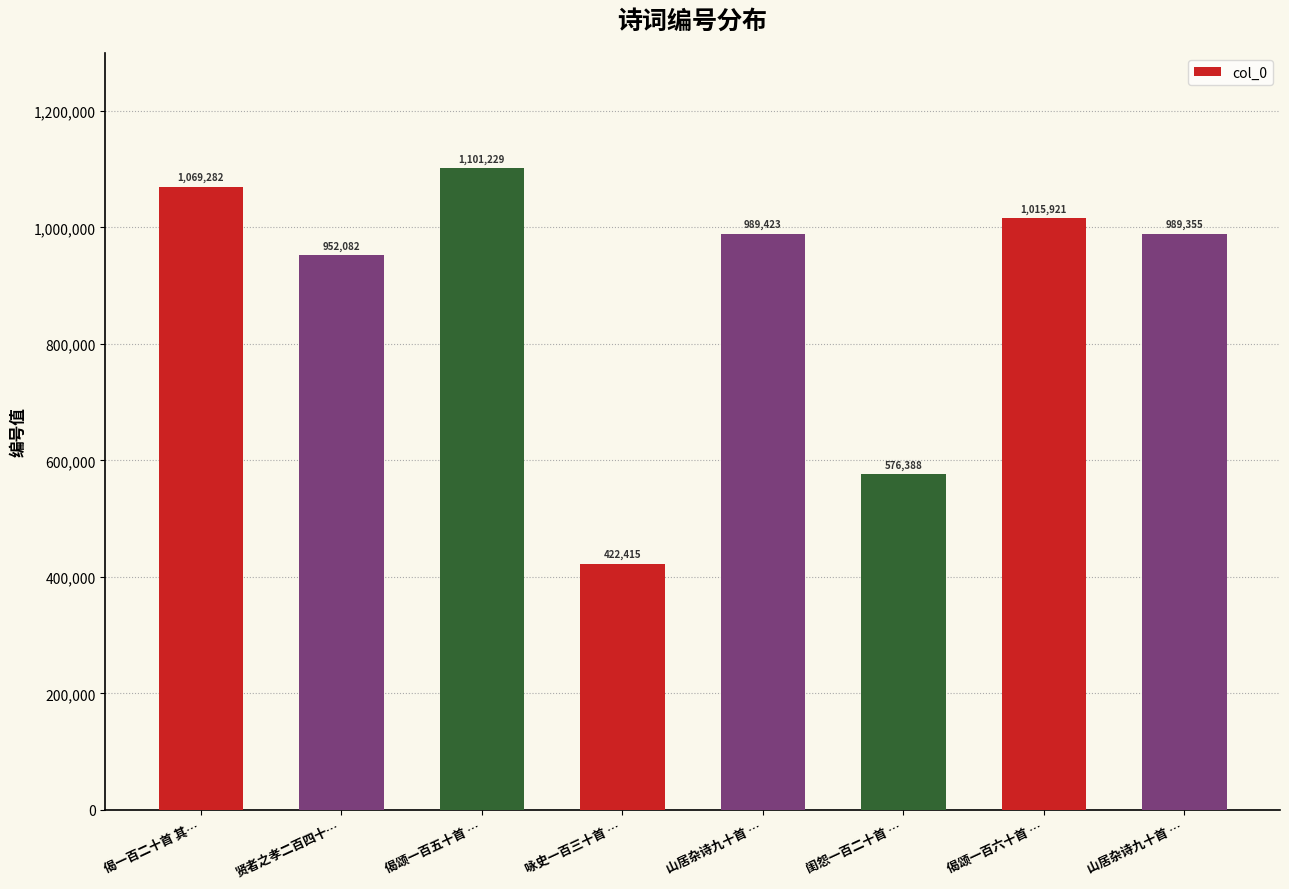

How many bars are there in total?

8